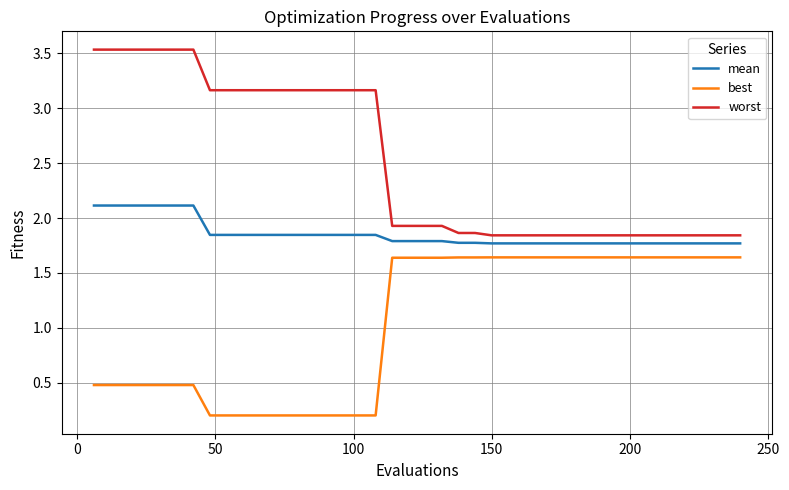

What is the sum of all worst values?

100.4